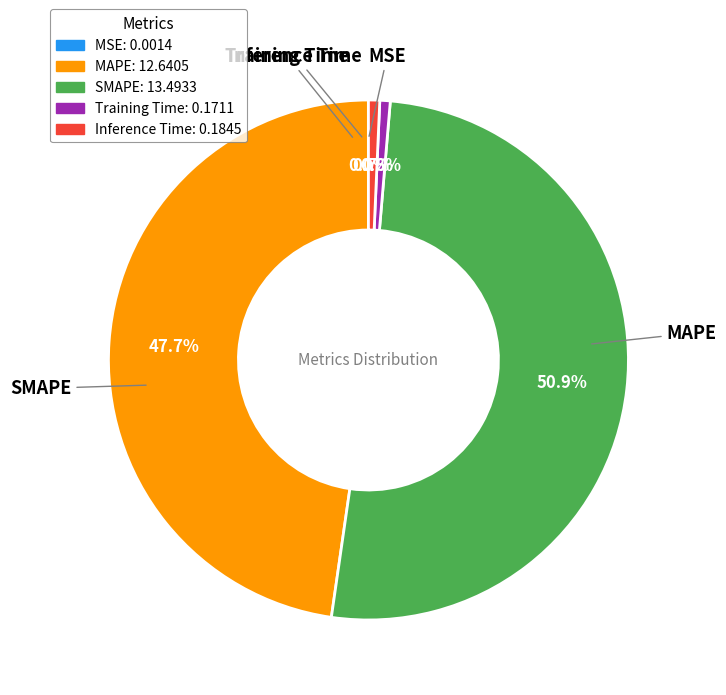

Which slice represents more than half of the pie?

SMAPE